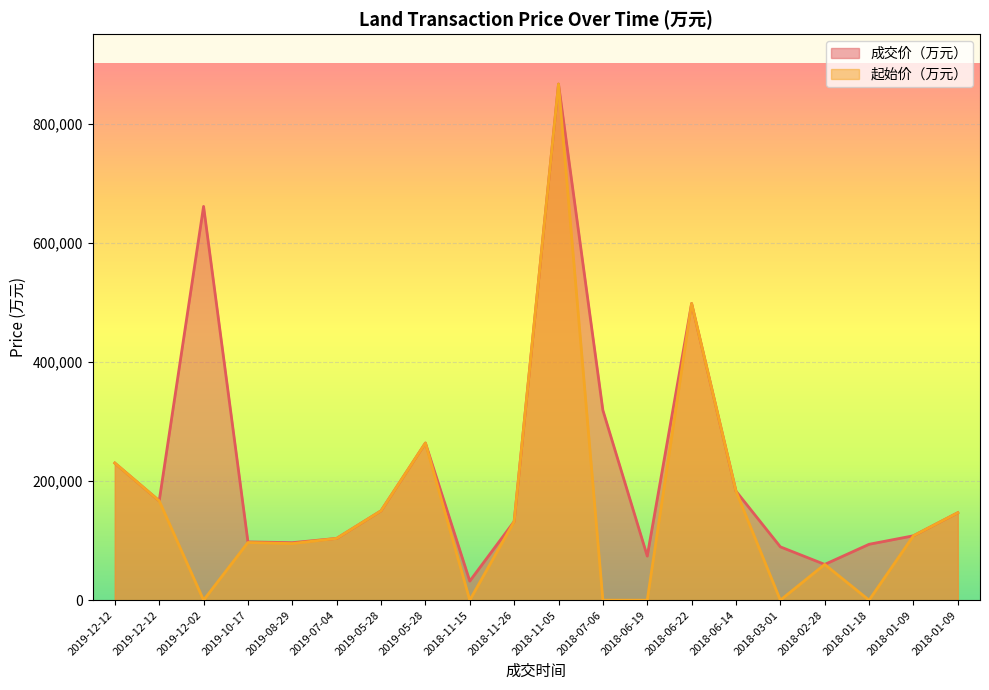

What is the value of the 成交价（万元） point at the 6th from the left?

103700